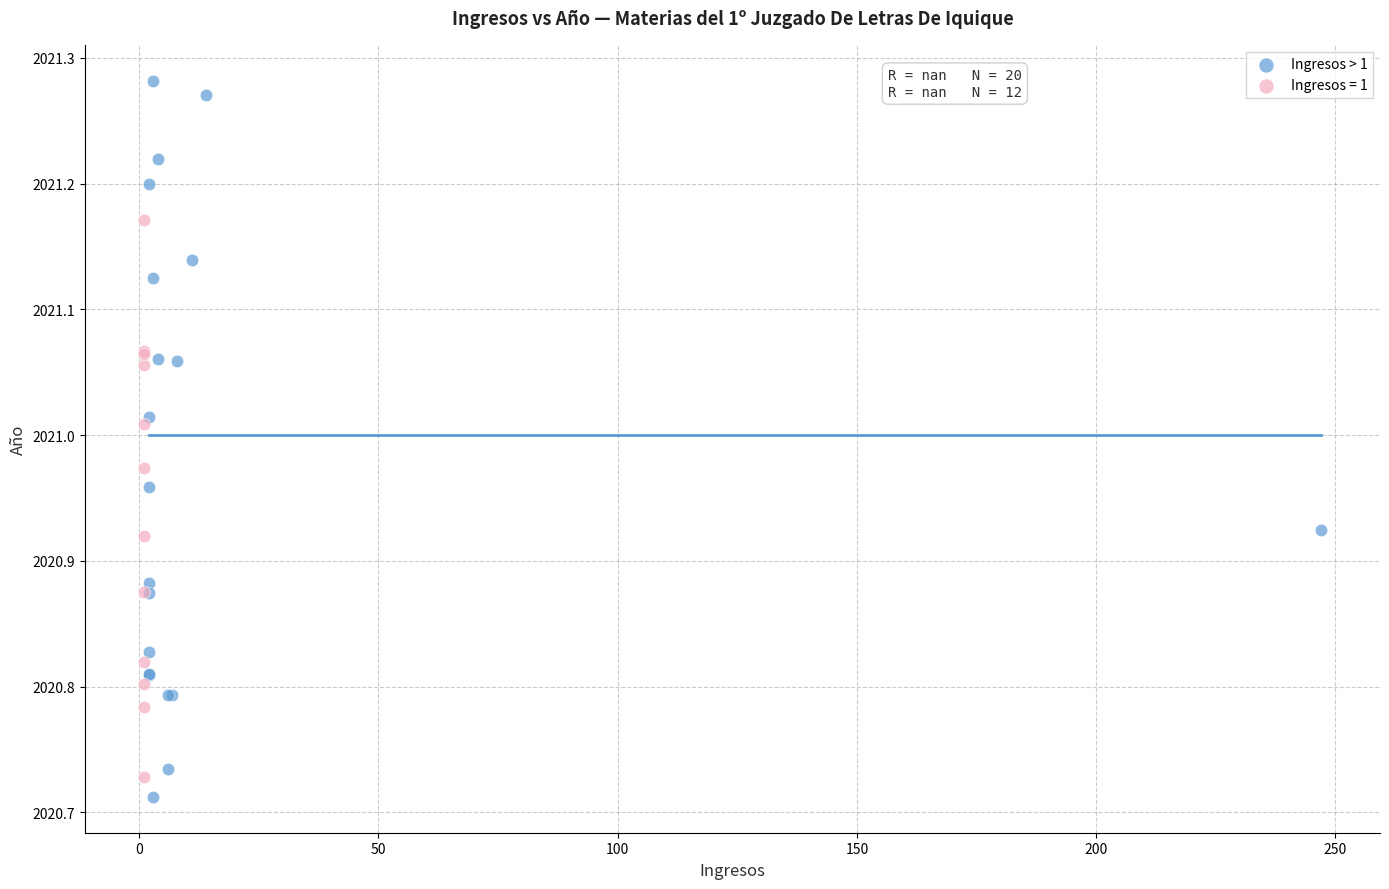

Which series has the widest spread of Y values?

Ingresos > 1